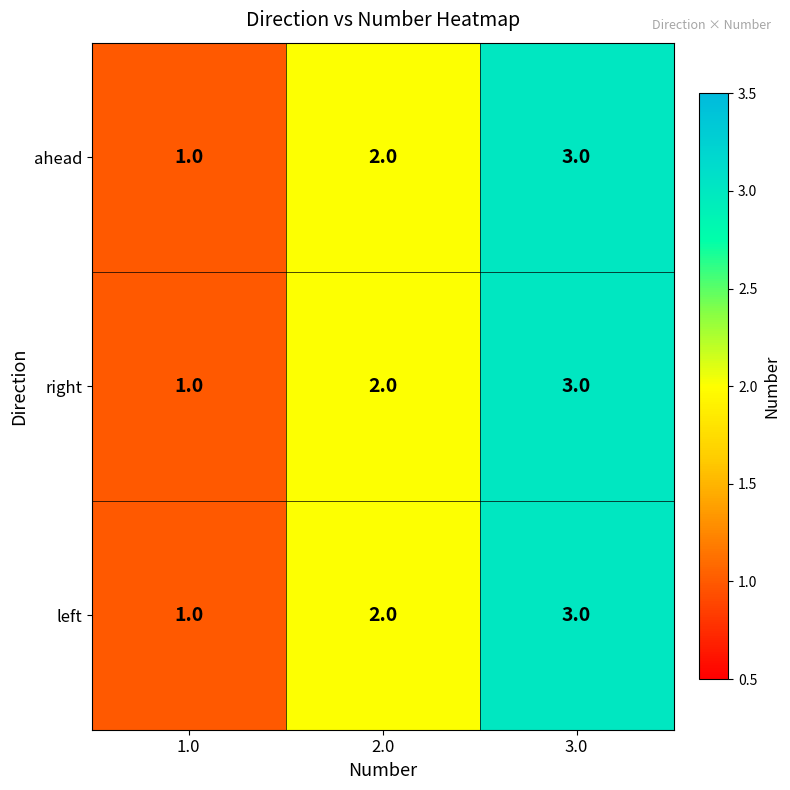

List the labels in order of right value, smallest first.

1.0, 2.0, 3.0